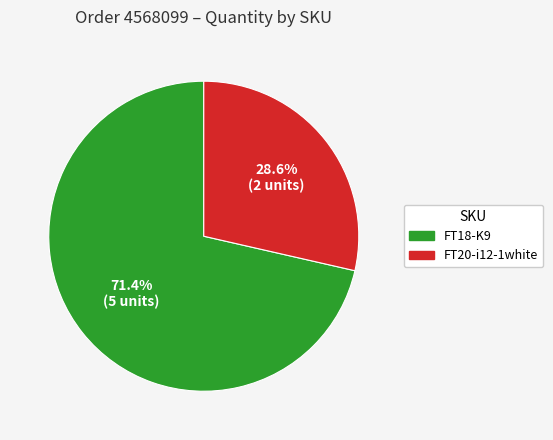

What percentage do FT20-i12-1white and FT18-K9 together represent?

100.0%